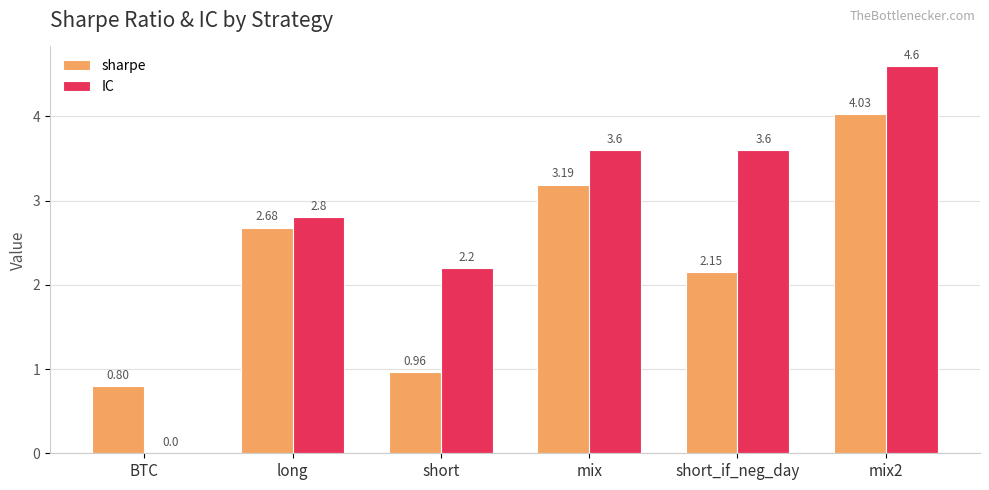

Where is sharpe nearest to the value 2?

short_if_neg_day